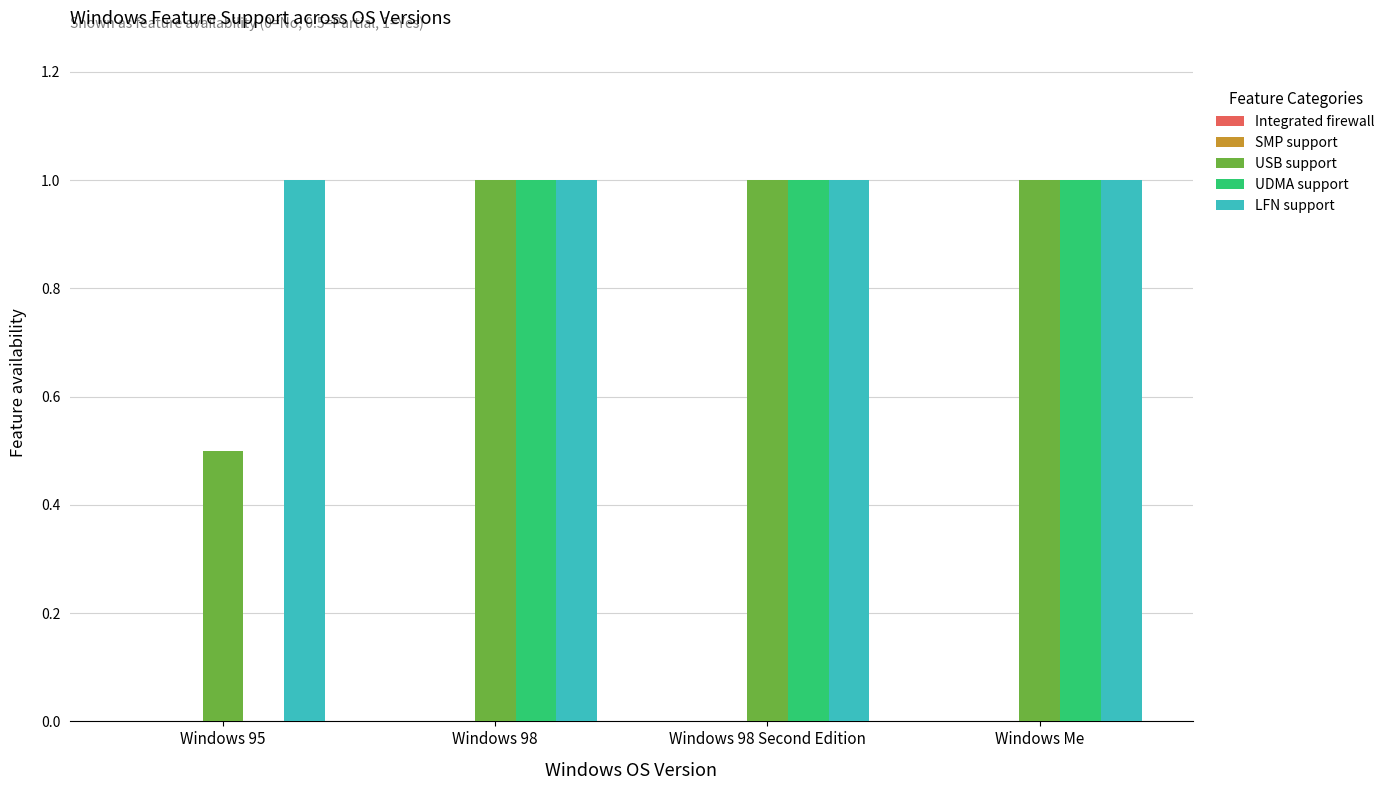

What is the highest value of the USB support series?

1.0